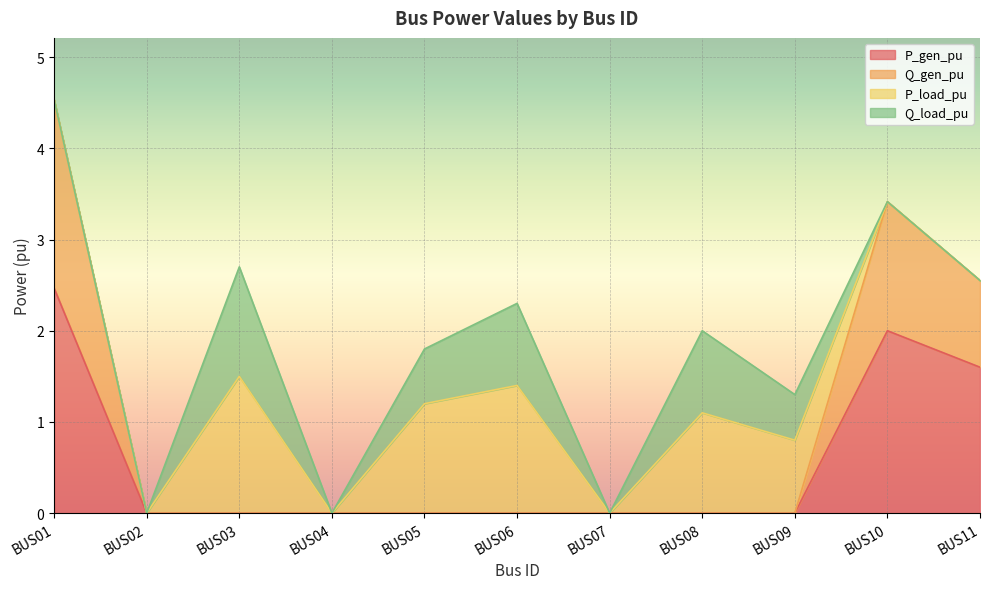

The P_gen_pu series shows 0.0 at BUS03. True or false?

True